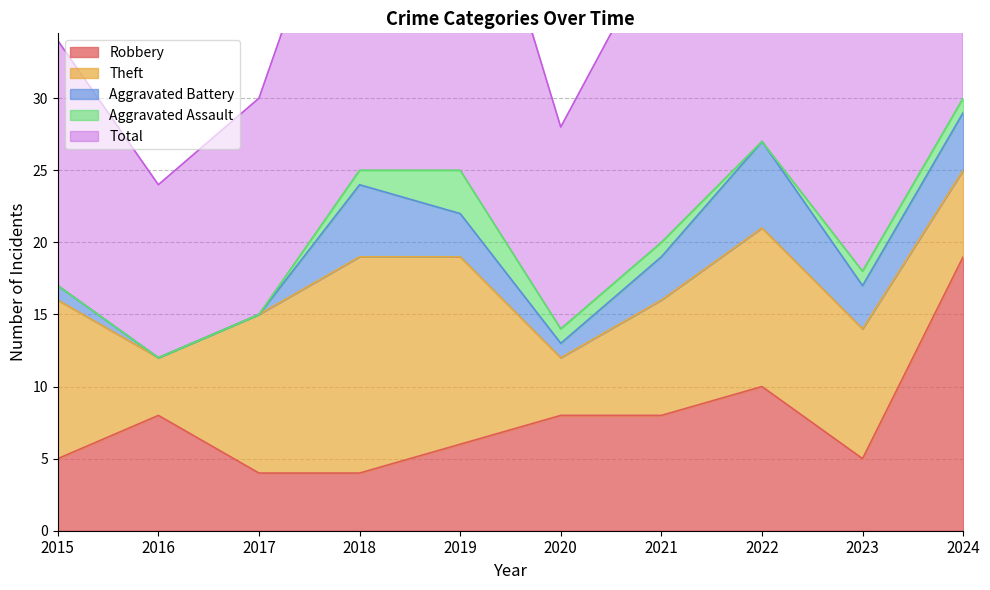

At how many categories does at least one series exceed 4?

10